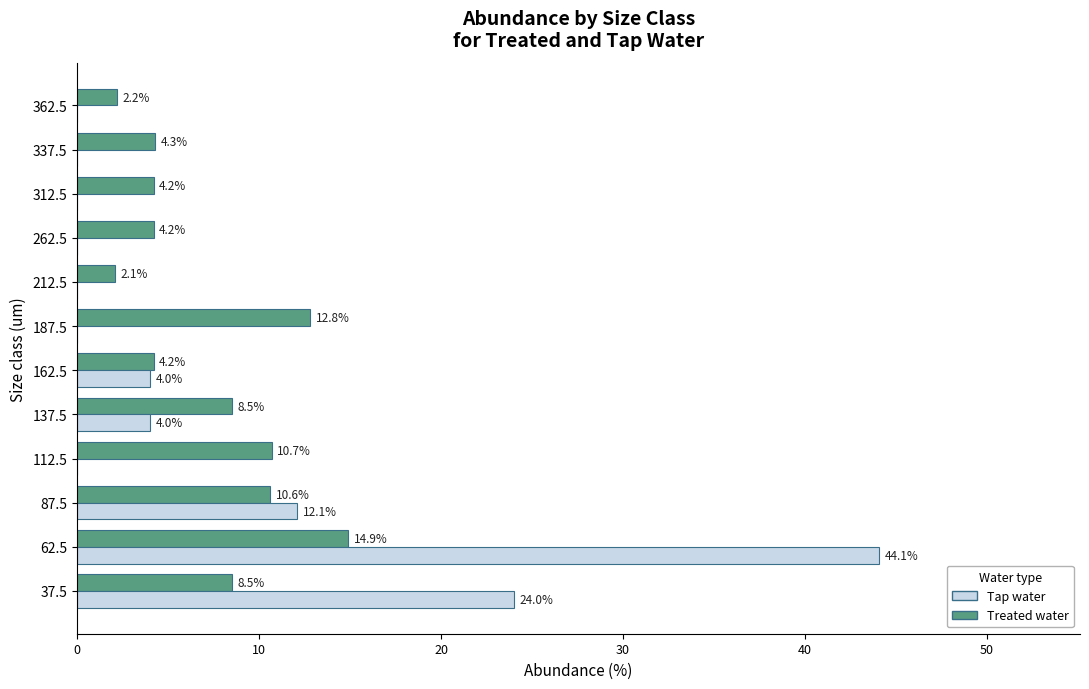

How many distinct data groups are displayed?

2